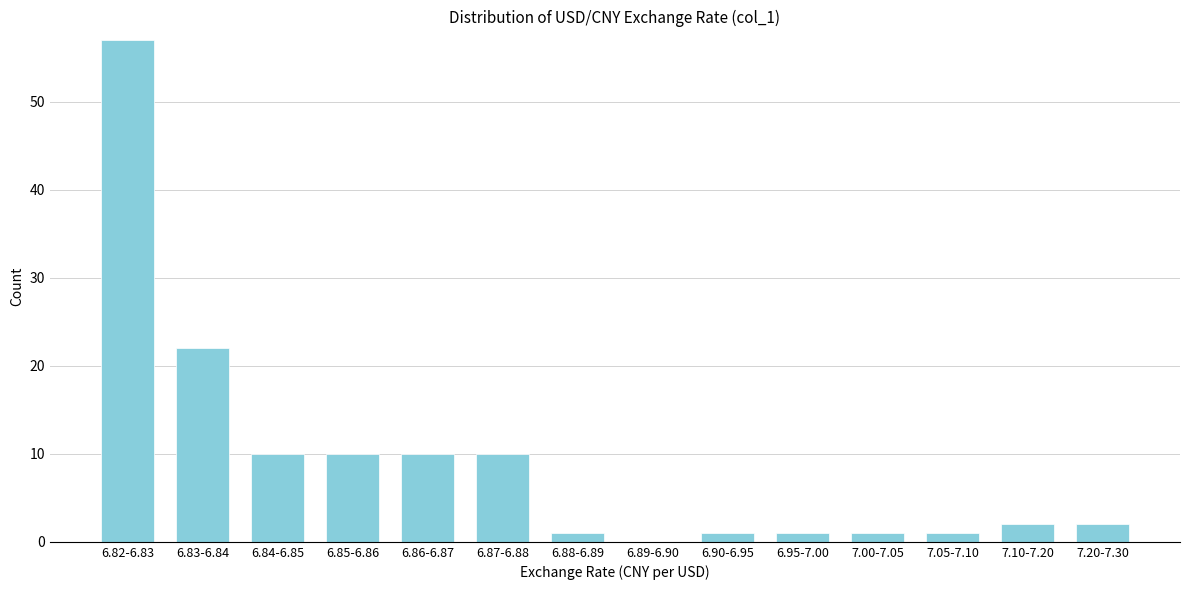

Reading left to right, transcribe all the data shown in this chart.

6.82-6.83=57	6.83-6.84=22	6.84-6.85=10	6.85-6.86=10	6.86-6.87=10	6.87-6.88=10	6.88-6.89=1	6.89-6.90=0	6.90-6.95=1	6.95-7.00=1	7.00-7.05=1	7.05-7.10=1	7.10-7.20=2	7.20-7.30=2